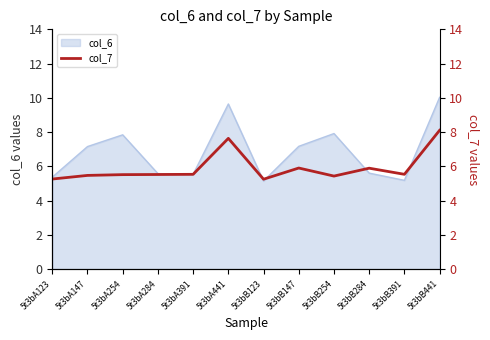

At which category does the data reach its first local valley?

5t3bB123